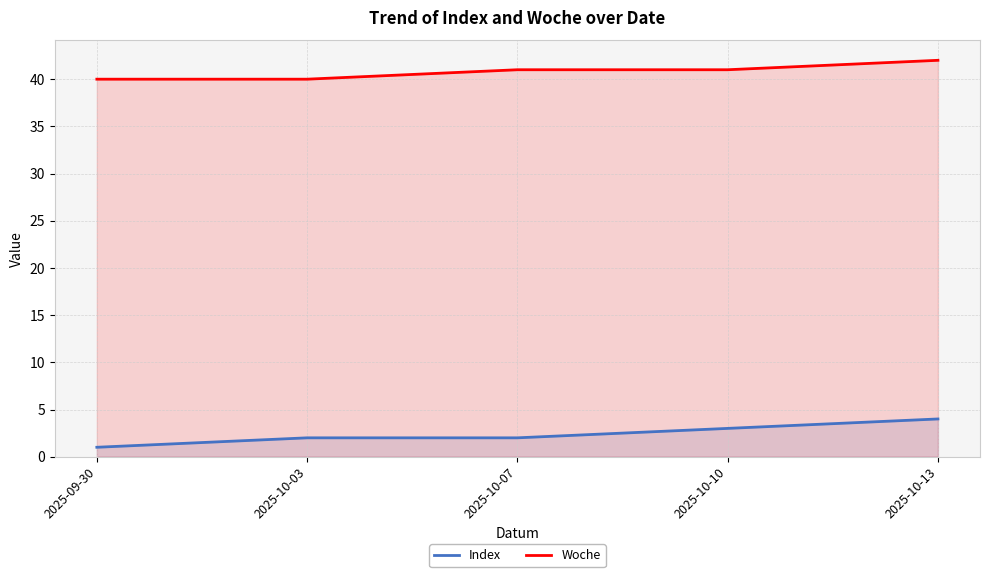

What is the difference between the maximum and minimum values in the Index series?

3